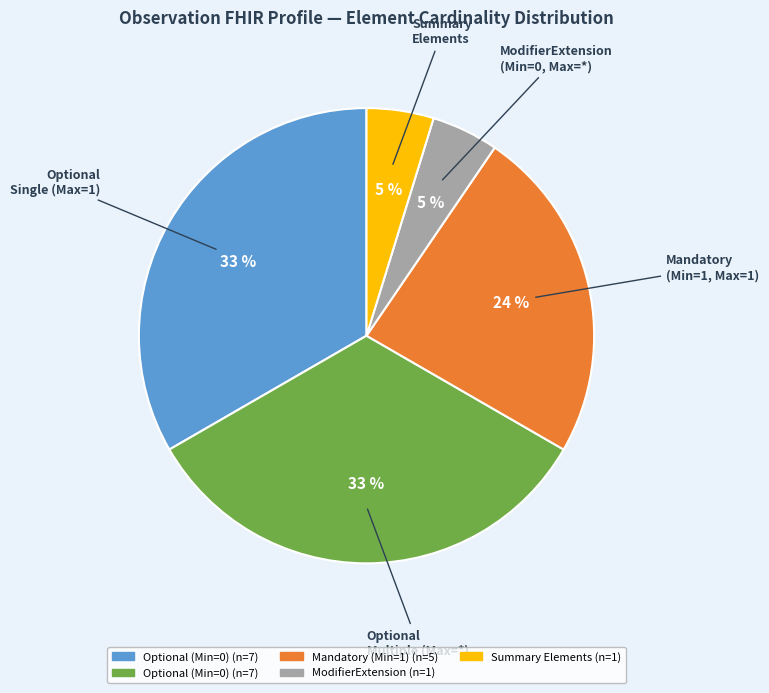

Is there a majority slice in this chart?

No